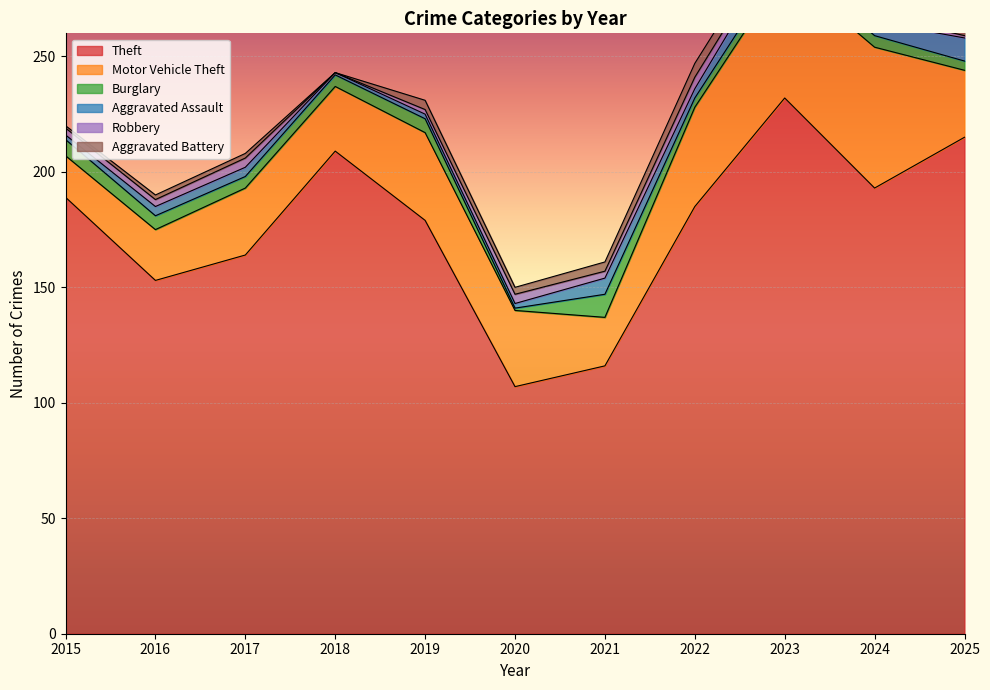

List the labels in order of Aggravated Battery value, smallest first.

2018, 2015, 2016, 2017, 2020, 2019, 2021, 2024, 2023, 2022, 2025